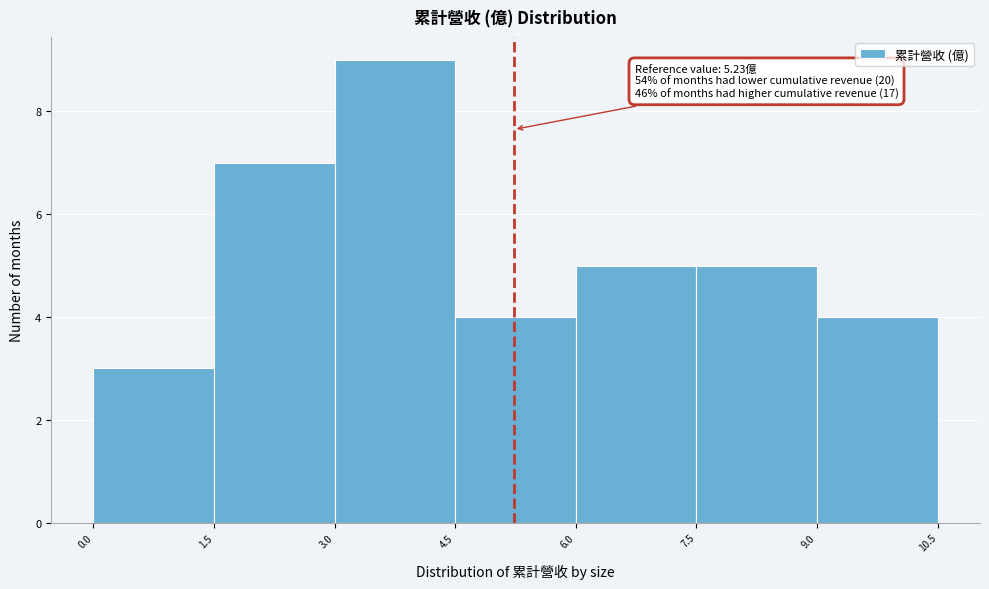

Which range on the x-axis has the tallest bar?

3.0 to 4.5